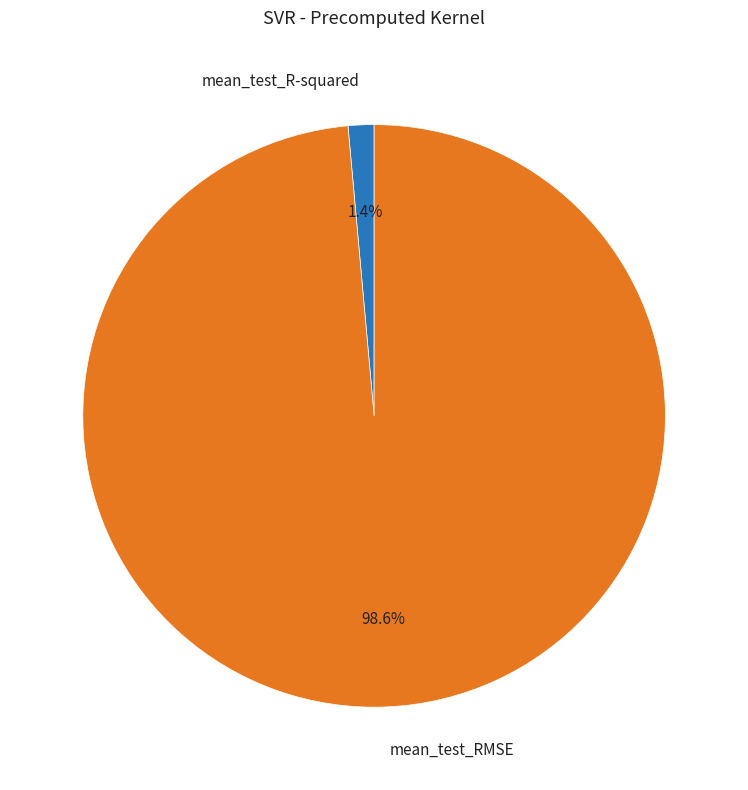

What percentage is the mean_test_RMSE slice, to the nearest percent?

99%